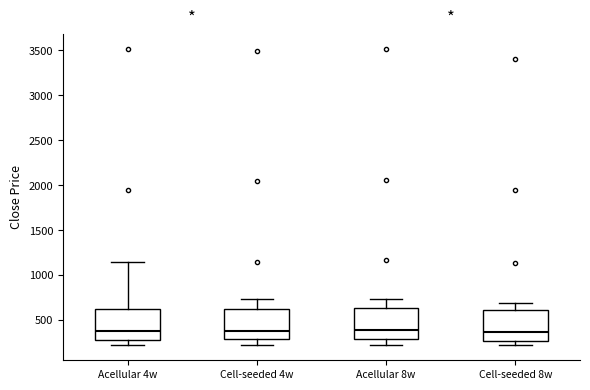

Where does the upper whisker of the box for Cell-seeded 4w end on the y-axis? The values are not printed on the chart, so give them approximately, as read against the axis.

750